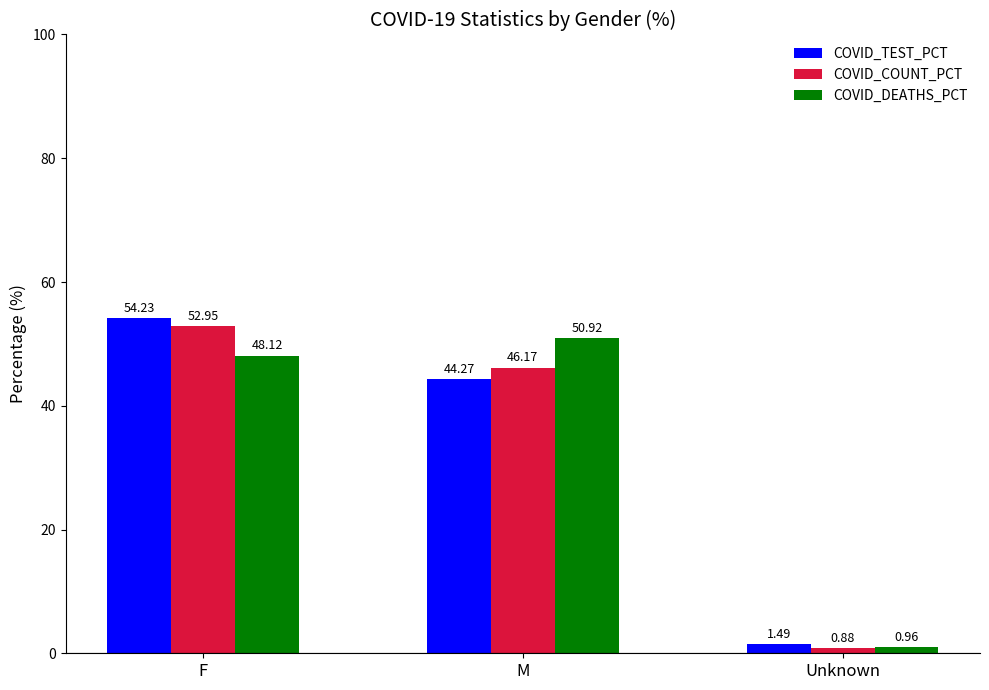

What are all the series names shown in the legend?

COVID_TEST_PCT, COVID_COUNT_PCT, COVID_DEATHS_PCT